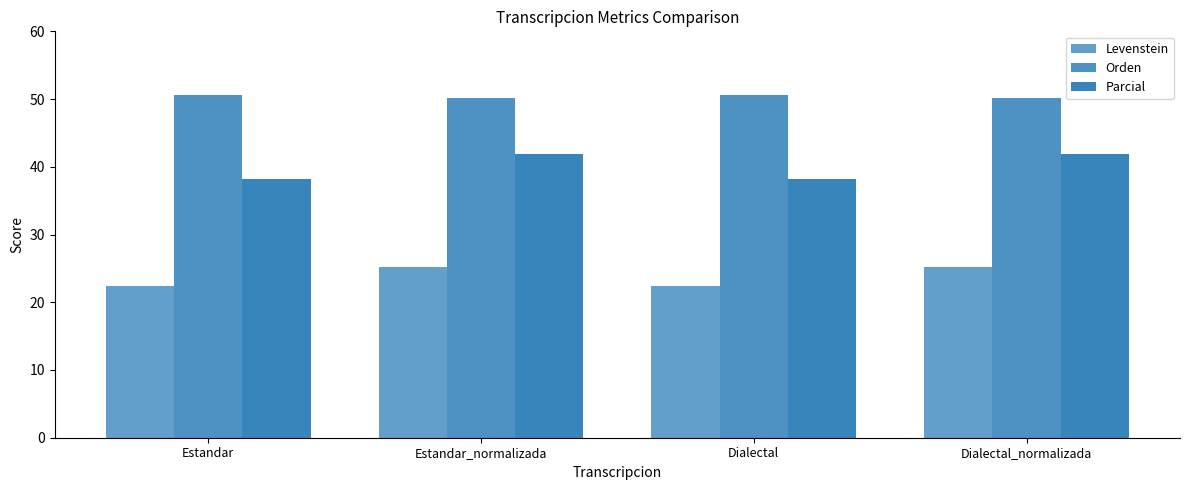

True or false: Levenstein has a value of 14.1 at Dialectal.

False